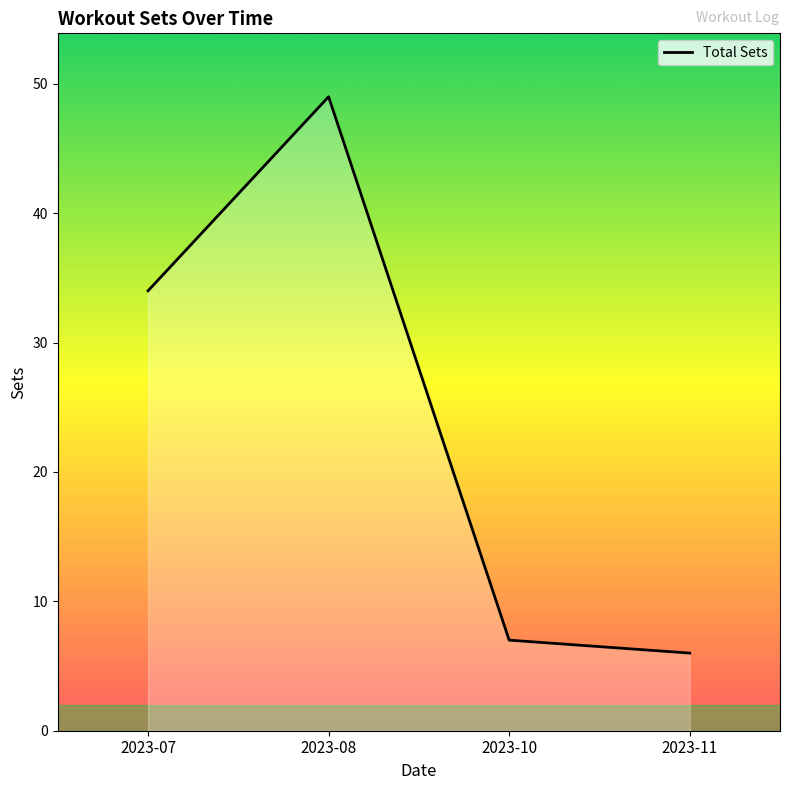

How many lines are shown in the chart?

1